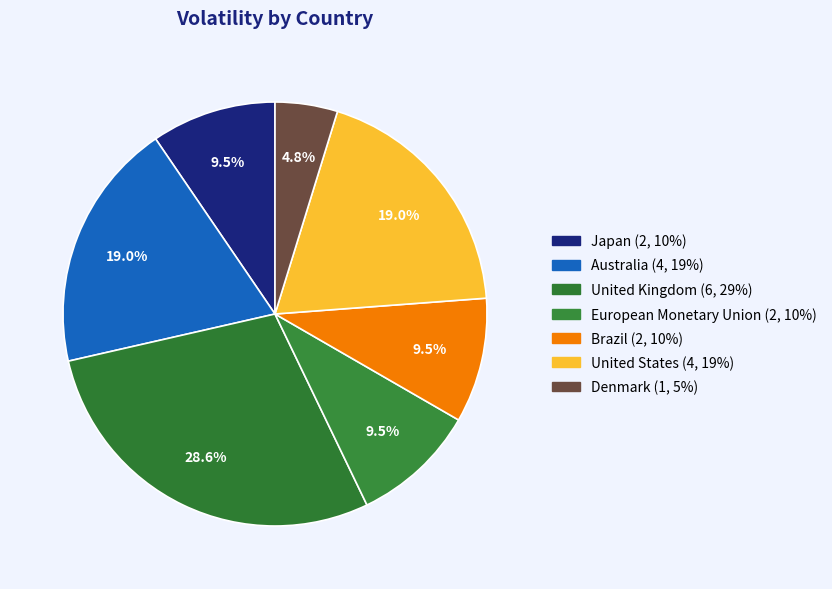

How many slices are in this pie chart?

7